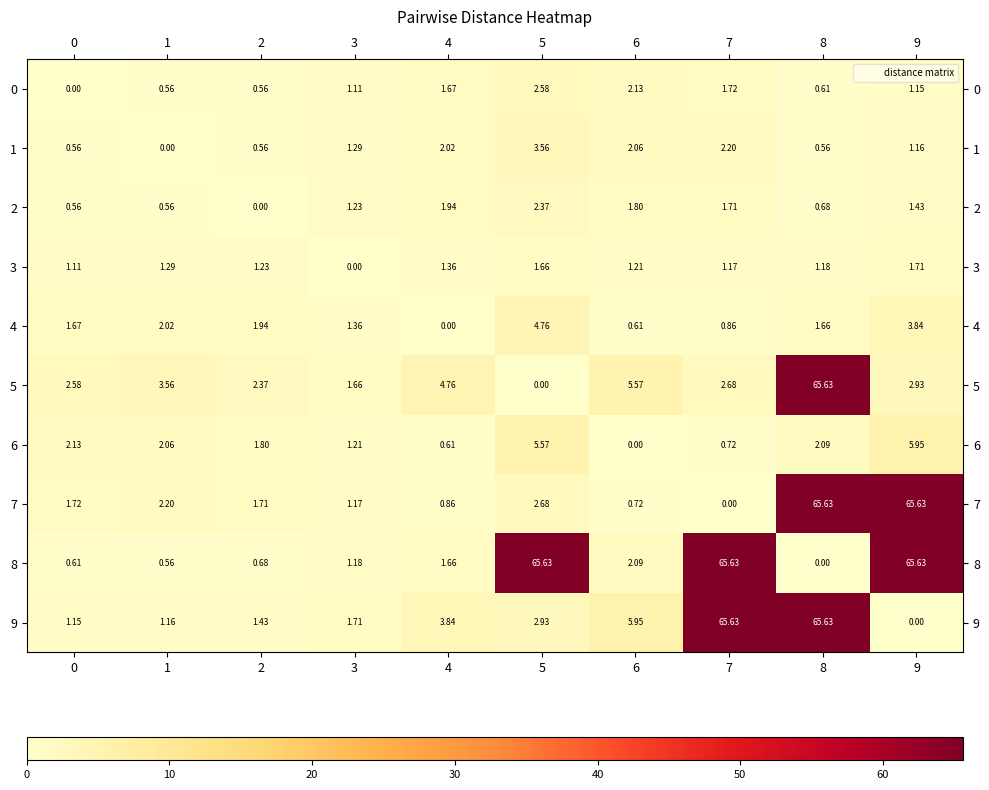

Is the value of 0 at 9 greater than the value of 8 at 4?

No